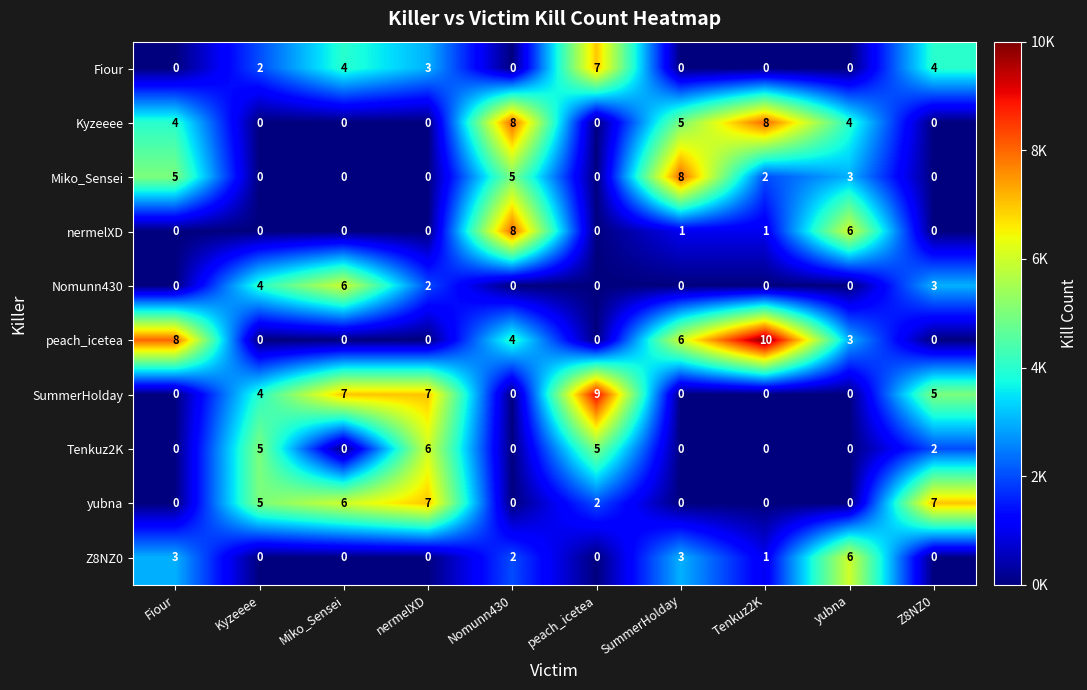

Which series has the widest spread of values?

peach_icetea